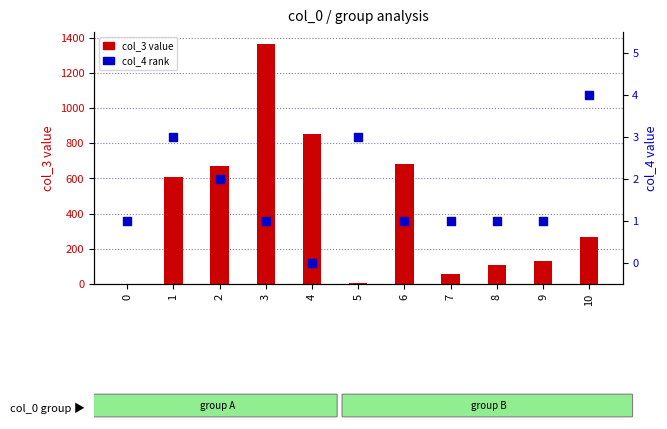

Which series reaches the minimum Y coordinate?

col_4 (rank)